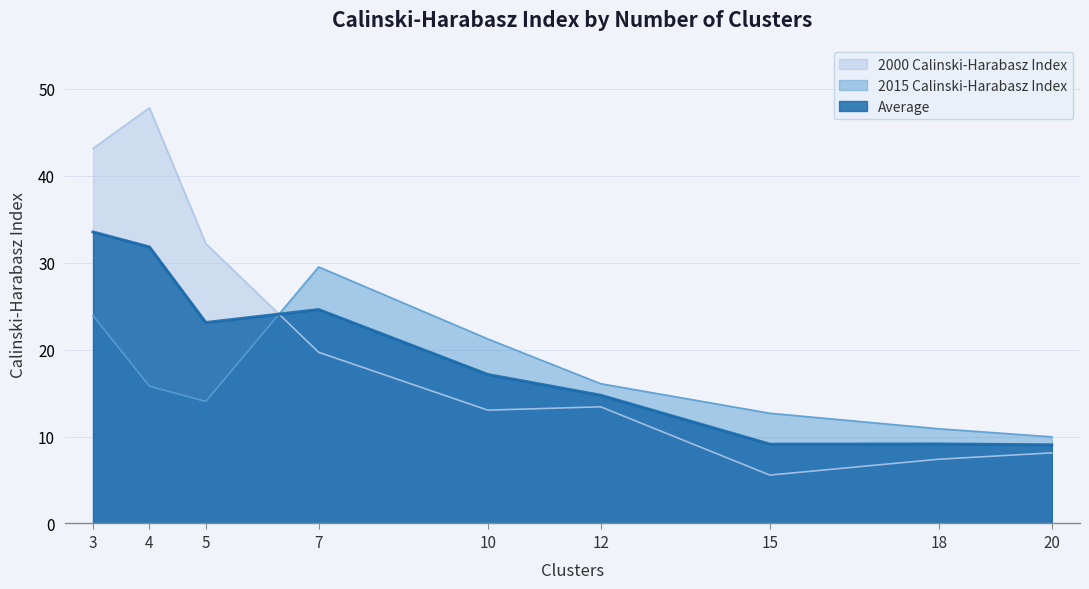

Which series has the largest range (max minus min)?

2000 Calinski-Harabasz Index